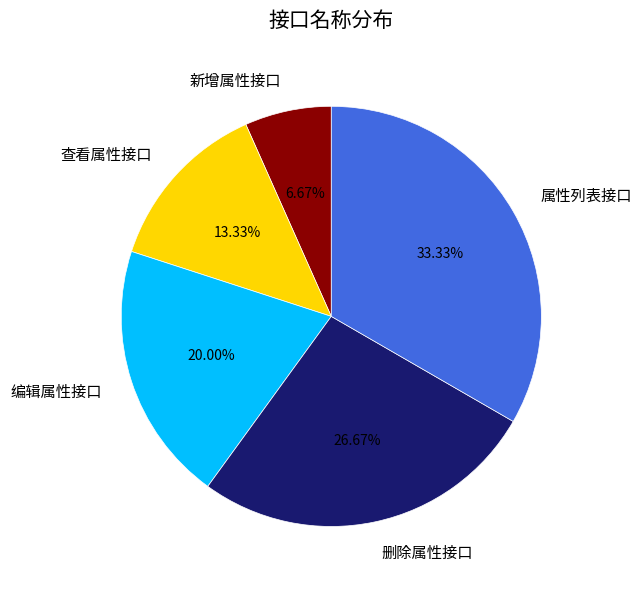

How many segments does this pie chart have?

5